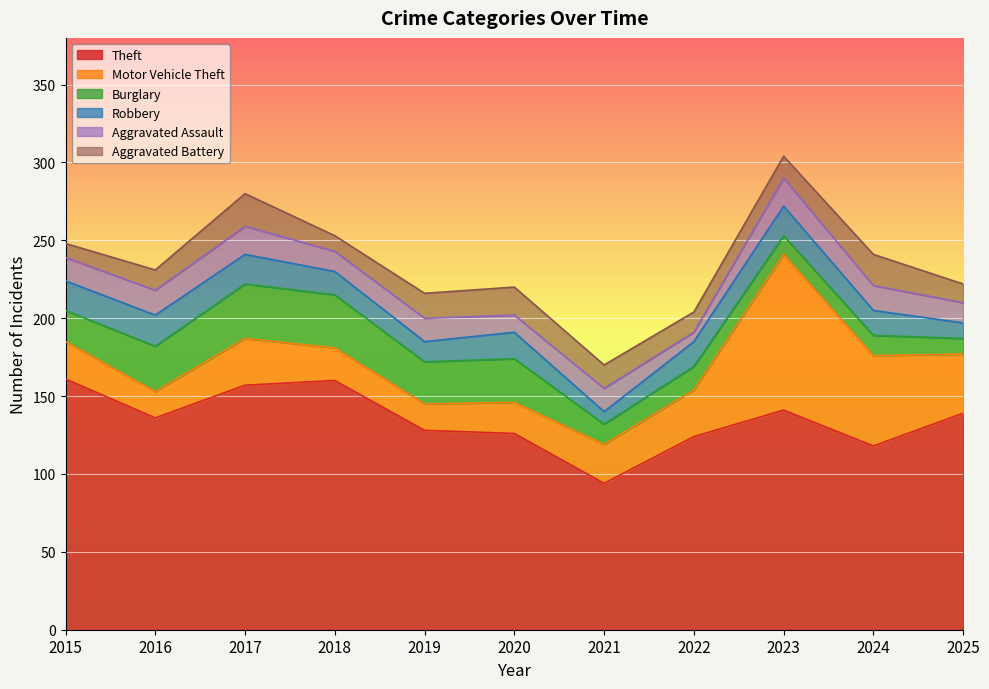

What is the difference between the maximum and minimum values in the Aggravated Assault series?

12